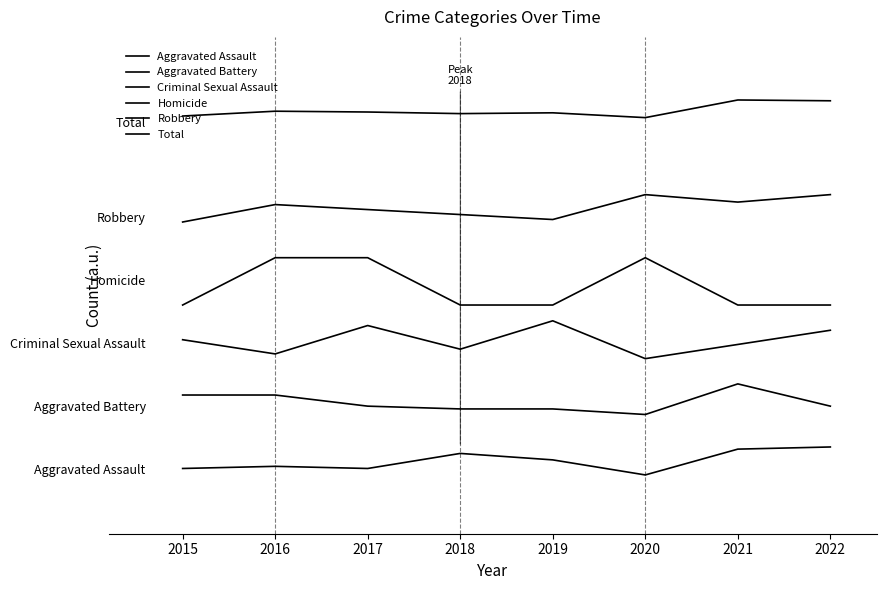

Does the chart display data point markers on the line(s)?

No